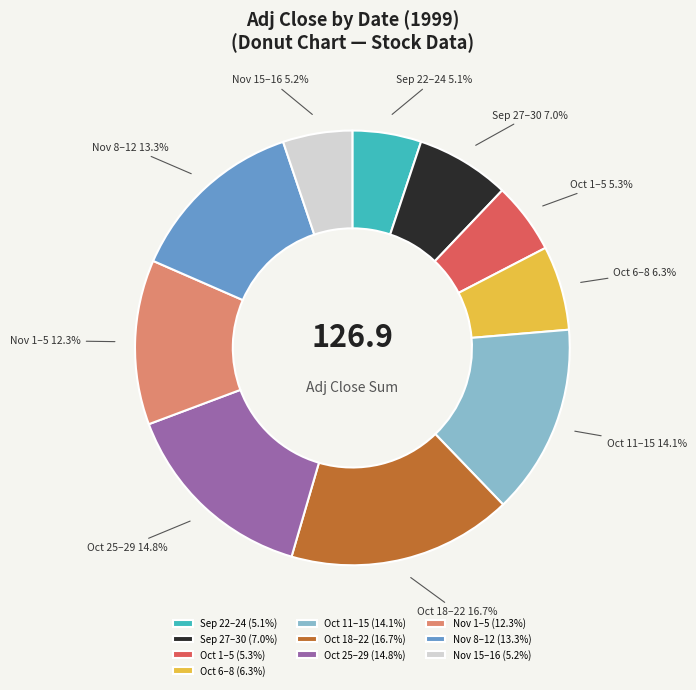

To the nearest percent, what is the average slice percentage?

10%